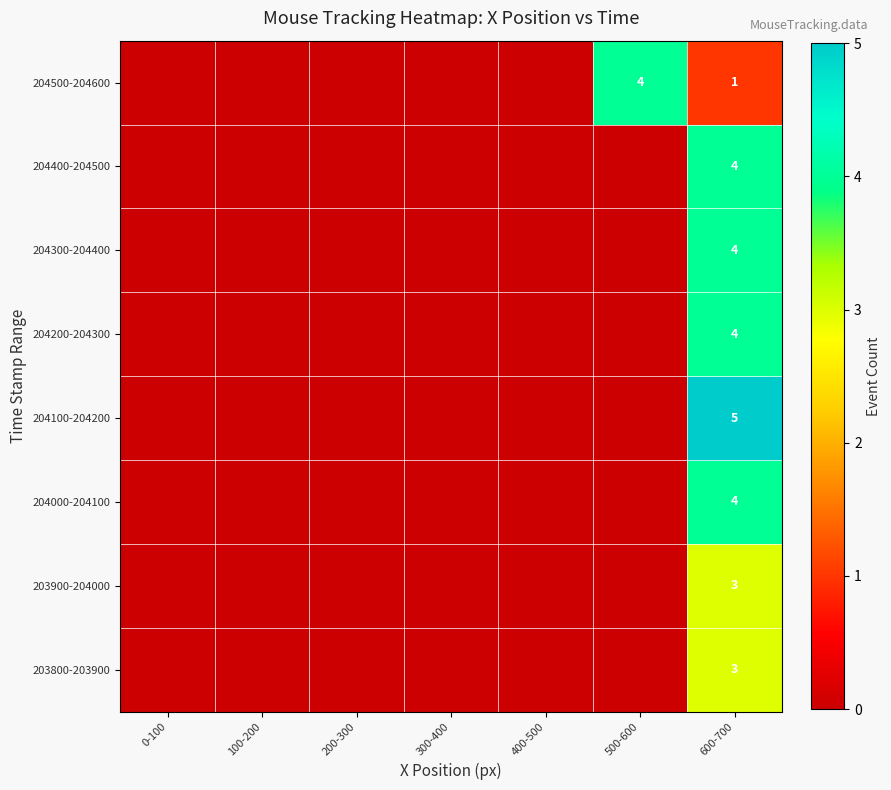

Which has a higher value, 500-600 or 400-500?

500-600